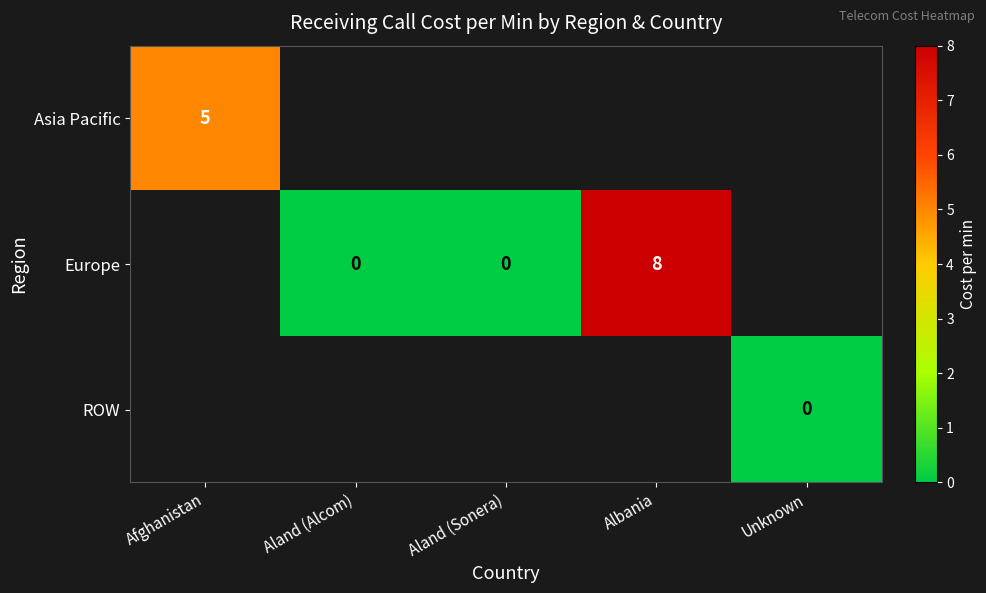

Is it true that Asia Pacific equals 8 at Afghanistan?

False